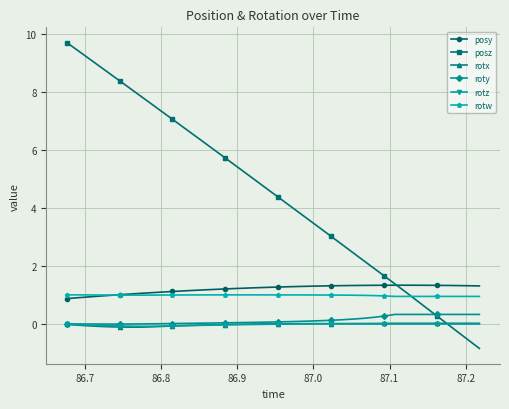

True or false: rotz has more than 0 points higher than both neighbors.

True